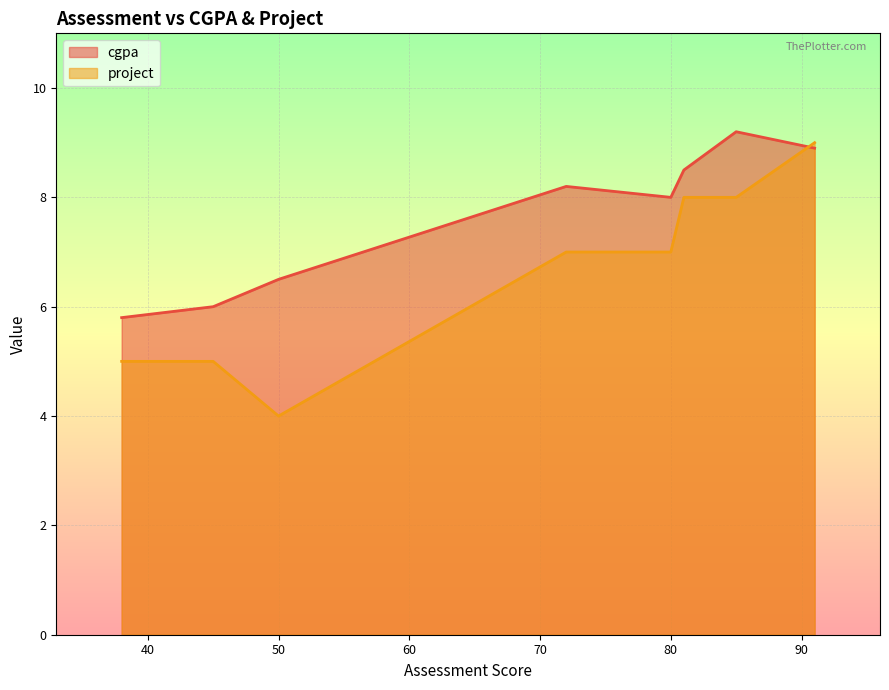

Which series has the largest total across all categories?

cgpa